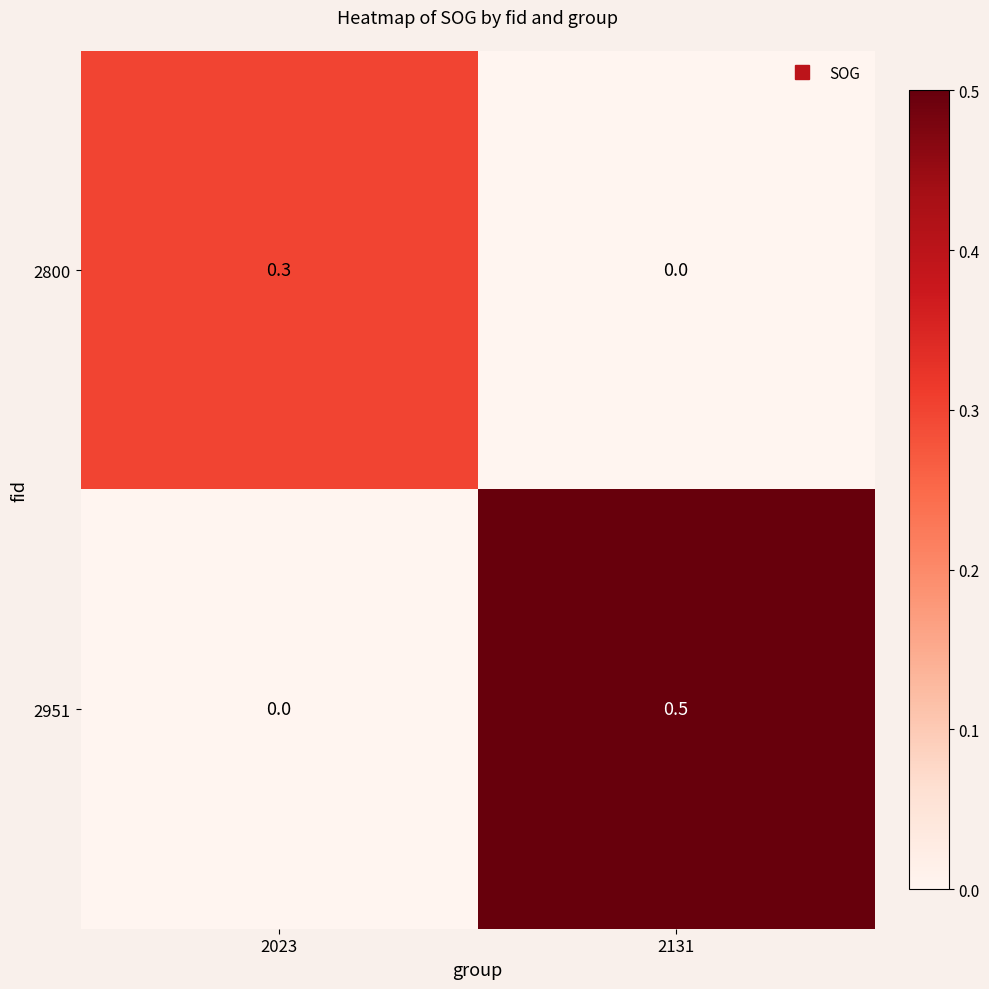

What is the maximum value for 2800?

0.3